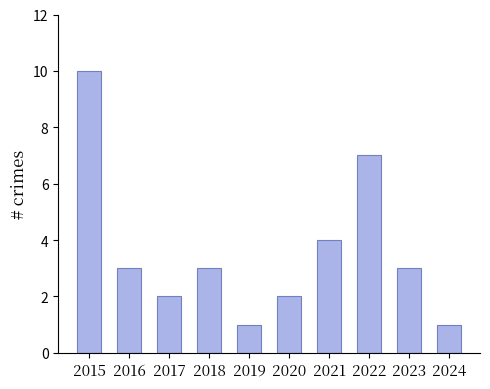

What is the smallest value displayed?

1